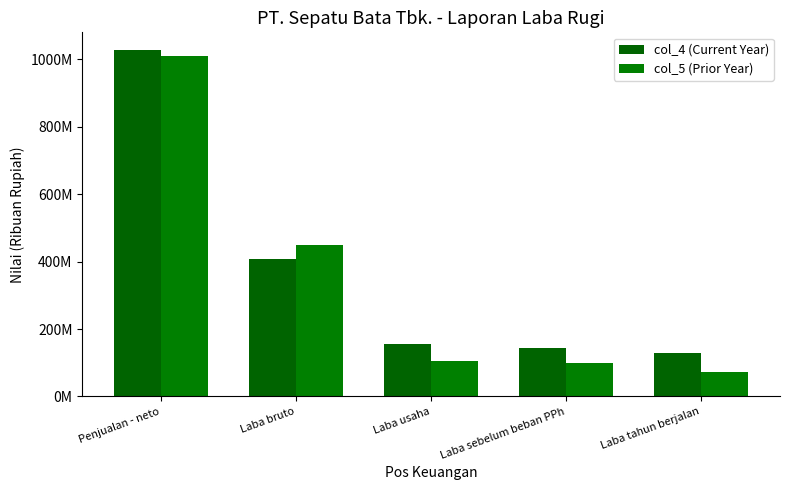

Are the bars grouped side by side (vs. stacked)?

Yes